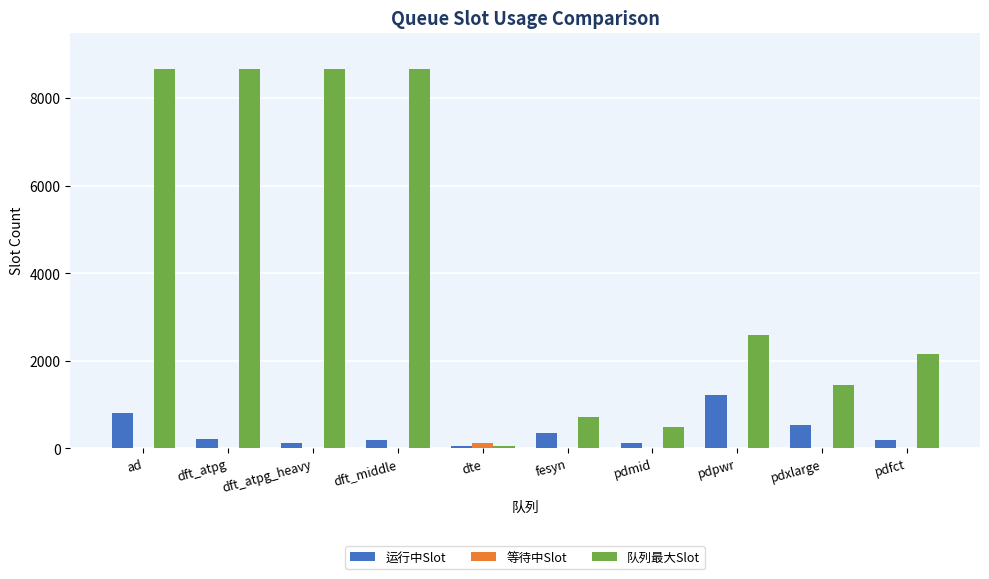

Which series changed the most between dte and pdxlarge?

队列最大Slot